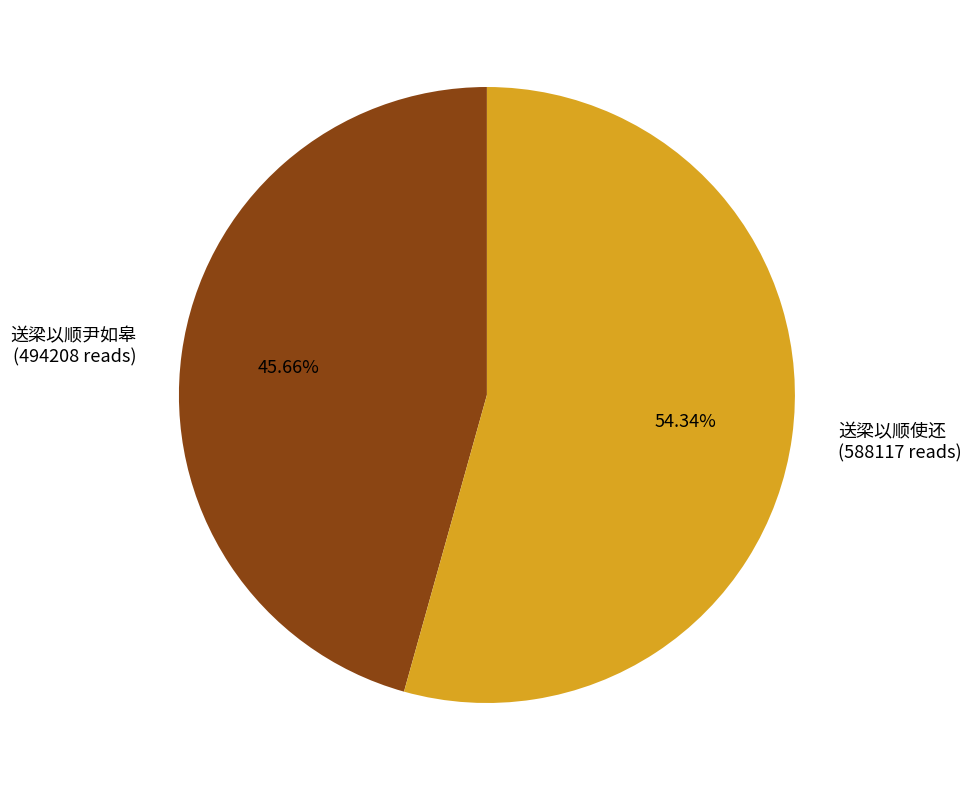

True or false: 送梁以顺尹如皋 accounts for 37% of the total.

False